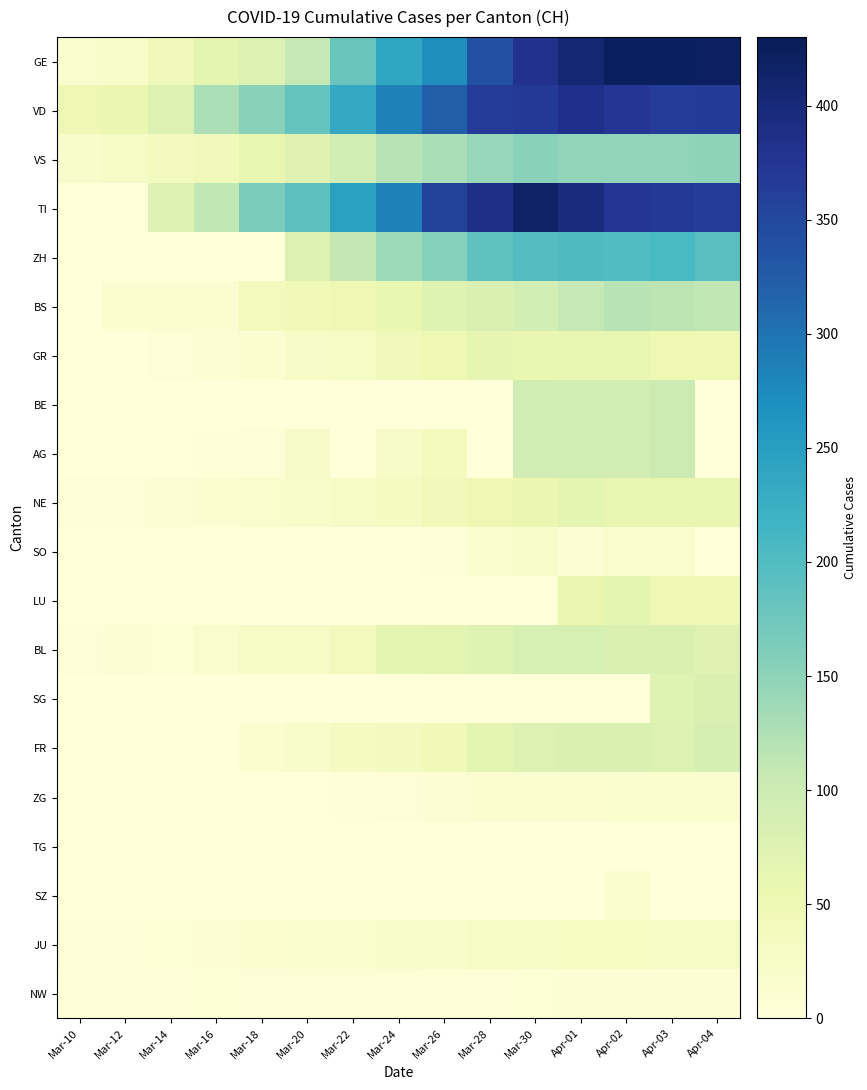

Reading left to right, extract all data points from this chart.

GE: Mar-10=18	Mar-12=23	Mar-14=43	Mar-16=66	Mar-18=78	Mar-20=109	Mar-22=179	Mar-24=238	Mar-26=272	Mar-28=339	Mar-30=382	Apr-01=406	Apr-02=424	Apr-03=424	Apr-04=421
VD: Mar-10=49	Mar-12=56	Mar-14=76	Mar-16=127	Mar-18=154	Mar-20=183	Mar-22=232	Mar-24=285	Mar-26=324	Mar-28=365	Mar-30=369	Apr-01=383	Apr-02=374	Apr-03=366	Apr-04=367
VS: Mar-10=20	Mar-12=28	Mar-14=34	Mar-16=42	Mar-18=59	Mar-20=73	Mar-22=92	Mar-24=118	Mar-26=129	Mar-28=143	Mar-30=154	Apr-01=147	Apr-02=147	Apr-03=147	Apr-04=150
TI: Mar-10=0	Mar-12=0	Mar-14=77	Mar-16=112	Mar-18=163	Mar-20=190	Mar-22=246	Mar-24=285	Mar-26=358	Mar-28=385	Mar-30=415	Apr-01=396	Apr-02=374	Apr-03=370	Apr-04=363
ZH: Mar-10=0	Mar-12=0	Mar-14=0	Mar-16=0	Mar-18=0	Mar-20=78	Mar-22=110	Mar-24=138	Mar-26=156	Mar-28=187	Mar-30=197	Apr-01=203	Apr-02=200	Apr-03=207	Apr-04=194
BS: Mar-10=1	Mar-12=13	Mar-14=13	Mar-16=13	Mar-18=40	Mar-20=45	Mar-22=50	Mar-24=58	Mar-26=74	Mar-28=79	Mar-30=90	Apr-01=108	Apr-02=119	Apr-03=115	Apr-04=112
GR: Mar-10=0	Mar-12=0	Mar-14=6	Mar-16=9	Mar-18=13	Mar-20=24	Mar-22=27	Mar-24=43	Mar-26=52	Mar-28=63	Mar-30=58	Apr-01=59	Apr-02=60	Apr-03=51	Apr-04=52
BE: Mar-10=0	Mar-12=0	Mar-14=0	Mar-16=0	Mar-18=0	Mar-20=0	Mar-22=0	Mar-24=0	Mar-26=0	Mar-28=0	Mar-30=94	Apr-01=94	Apr-02=94	Apr-03=100	Apr-04=0
AG: Mar-10=0	Mar-12=1	Mar-14=0	Mar-16=2	Mar-18=6	Mar-20=25	Mar-22=0	Mar-24=24	Mar-26=38	Mar-28=0	Mar-30=94	Apr-01=94	Apr-02=94	Apr-03=100	Apr-04=0
NE: Mar-10=4	Mar-12=6	Mar-14=10	Mar-16=13	Mar-18=18	Mar-20=21	Mar-22=28	Mar-24=32	Mar-26=42	Mar-28=50	Mar-30=57	Apr-01=66	Apr-02=61	Apr-03=61	Apr-04=59
SO: Mar-10=0	Mar-12=0	Mar-14=0	Mar-16=0	Mar-18=0	Mar-20=0	Mar-22=0	Mar-24=0	Mar-26=6	Mar-28=14	Mar-30=19	Apr-01=10	Apr-02=18	Apr-03=17	Apr-04=0
LU: Mar-10=0	Mar-12=0	Mar-14=0	Mar-16=0	Mar-18=0	Mar-20=0	Mar-22=0	Mar-24=0	Mar-26=0	Mar-28=0	Mar-30=0	Apr-01=57	Apr-02=66	Apr-03=49	Apr-04=49
BL: Mar-10=5	Mar-12=9	Mar-14=8	Mar-16=17	Mar-18=27	Mar-20=27	Mar-22=40	Mar-24=66	Mar-26=68	Mar-28=75	Mar-30=86	Apr-01=86	Apr-02=81	Apr-03=82	Apr-04=73
SG: Mar-10=0	Mar-12=0	Mar-14=0	Mar-16=0	Mar-18=0	Mar-20=0	Mar-22=0	Mar-24=0	Mar-26=0	Mar-28=0	Mar-30=0	Apr-01=0	Apr-02=0	Apr-03=75	Apr-04=79
FR: Mar-10=0	Mar-12=0	Mar-14=0	Mar-16=0	Mar-18=11	Mar-20=20	Mar-22=32	Mar-24=35	Mar-26=44	Mar-28=67	Mar-30=77	Apr-01=81	Apr-02=80	Apr-03=77	Apr-04=89
ZG: Mar-10=0	Mar-12=0	Mar-14=0	Mar-16=0	Mar-18=0	Mar-20=1	Mar-22=3	Mar-24=6	Mar-26=10	Mar-28=12	Mar-30=13	Apr-01=13	Apr-02=14	Apr-03=15	Apr-04=14
TG: Mar-10=0	Mar-12=0	Mar-14=0	Mar-16=0	Mar-18=0	Mar-20=0	Mar-22=0	Mar-24=0	Mar-26=0	Mar-28=0	Mar-30=0	Apr-01=0	Apr-02=0	Apr-03=0	Apr-04=0
SZ: Mar-10=0	Mar-12=0	Mar-14=0	Mar-16=0	Mar-18=0	Mar-20=0	Mar-22=0	Mar-24=0	Mar-26=0	Mar-28=0	Mar-30=0	Apr-01=0	Apr-02=14	Apr-03=0	Apr-04=0
JU: Mar-10=5	Mar-12=6	Mar-14=8	Mar-16=9	Mar-18=11	Mar-20=14	Mar-22=18	Mar-24=22	Mar-26=22	Mar-28=27	Mar-30=28	Apr-01=29	Apr-02=29	Apr-03=28	Apr-04=27
NW: Mar-10=2	Mar-12=5	Mar-14=6	Mar-16=7	Mar-18=6	Mar-20=5	Mar-22=5	Mar-24=4	Mar-26=2	Mar-28=4	Mar-30=8	Apr-01=9	Apr-02=9	Apr-03=10	Apr-04=10